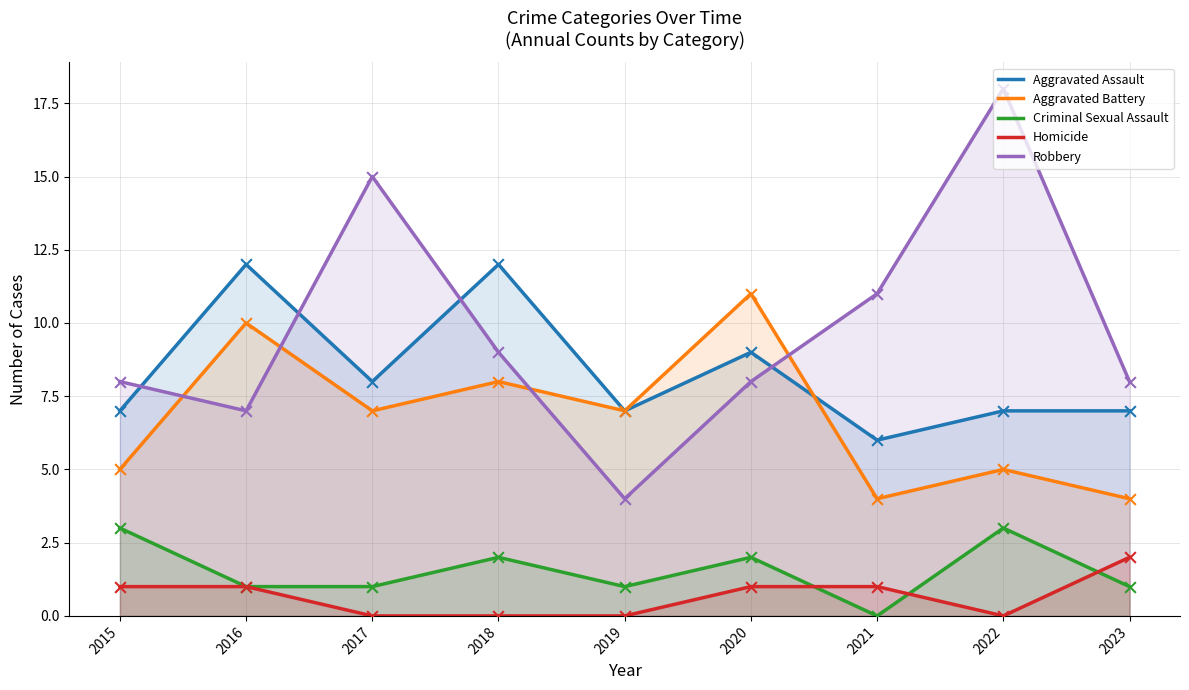

What is the total value across all series at 2019?

19